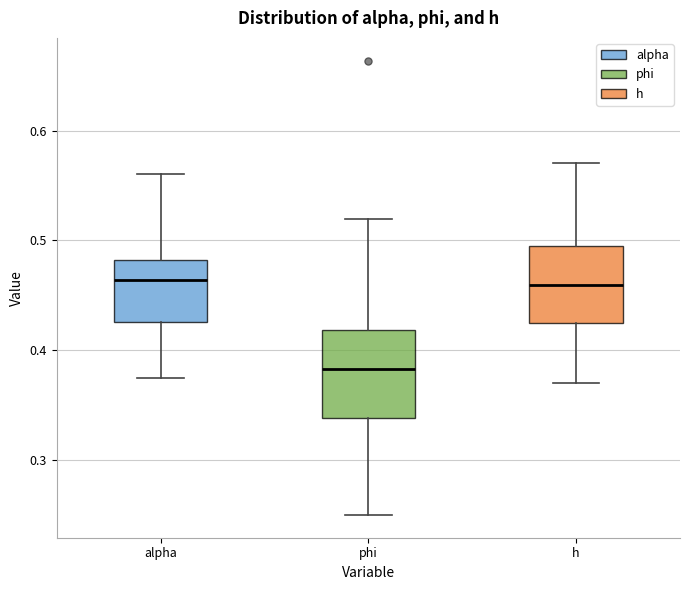

Which box's median line is the lowest?

phi